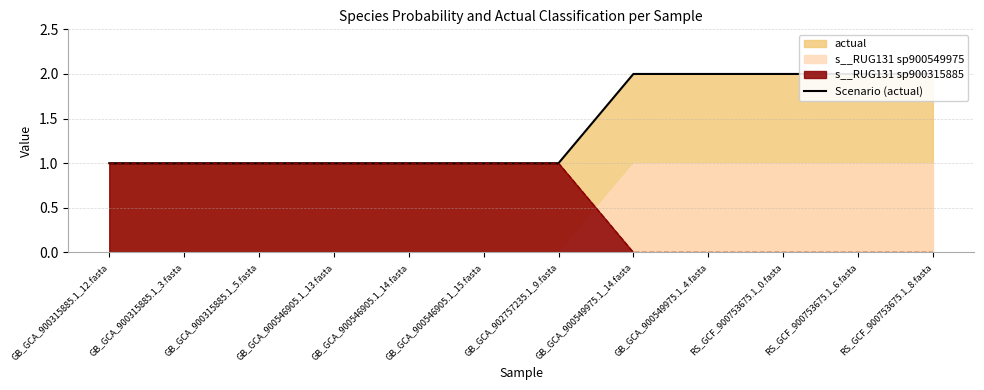

Does the chart display data point markers on the line(s)?

No